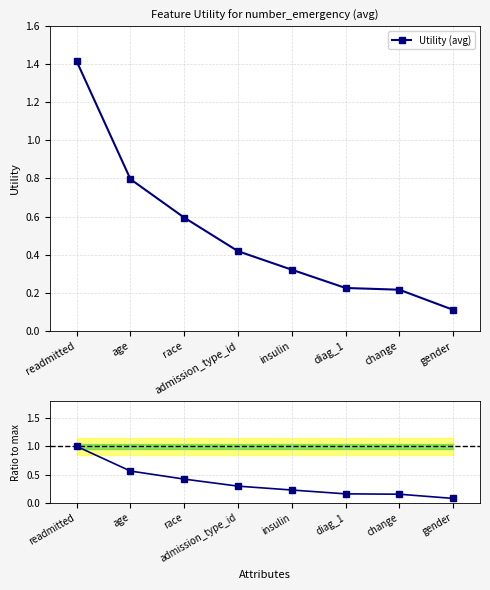

Reading left to right, list all the values displayed in this chart.

Utility (avg): 1.4	0.8	0.6	0.4	0.3	0.2	0.2	0.1
Ratio to max: 1.0	0.6	0.4	0.3	0.2	0.2	0.2	0.1